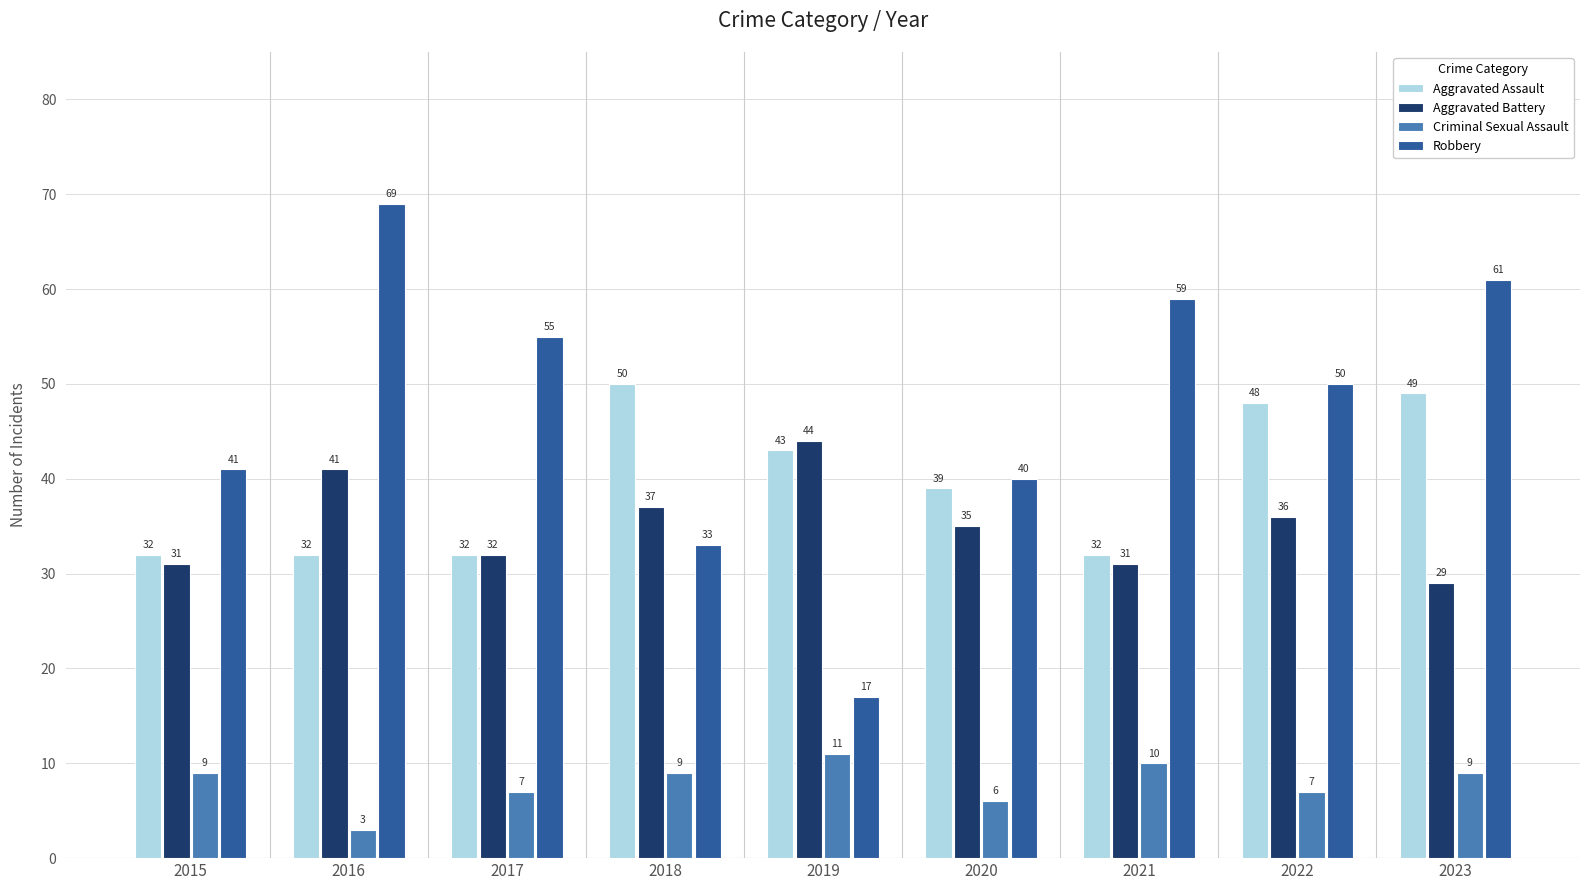

At which label is Aggravated Battery closest to 36?

2022